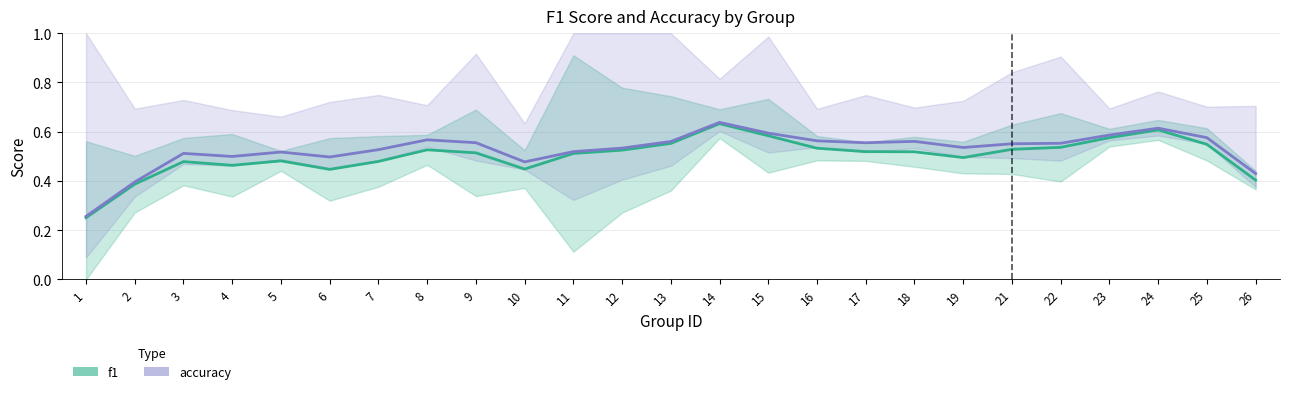

What is the difference between the second highest and minimum values in the f1 series?

0.4